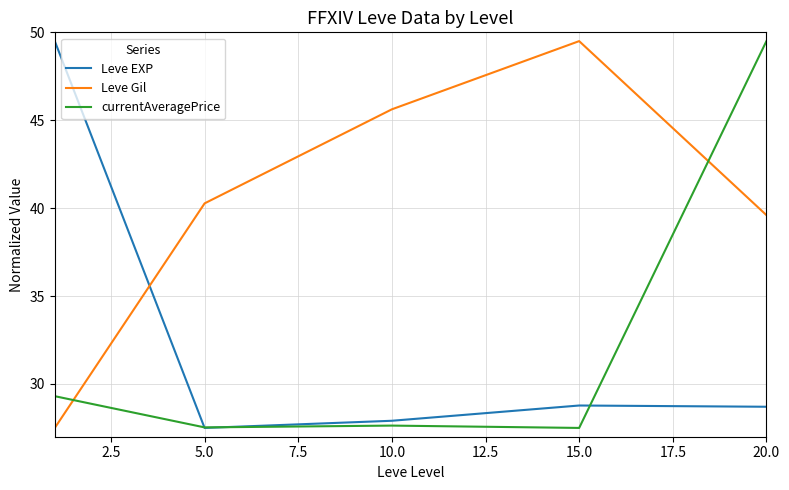

True or false: Leve EXP and Leve Gil intersect in this chart.

True